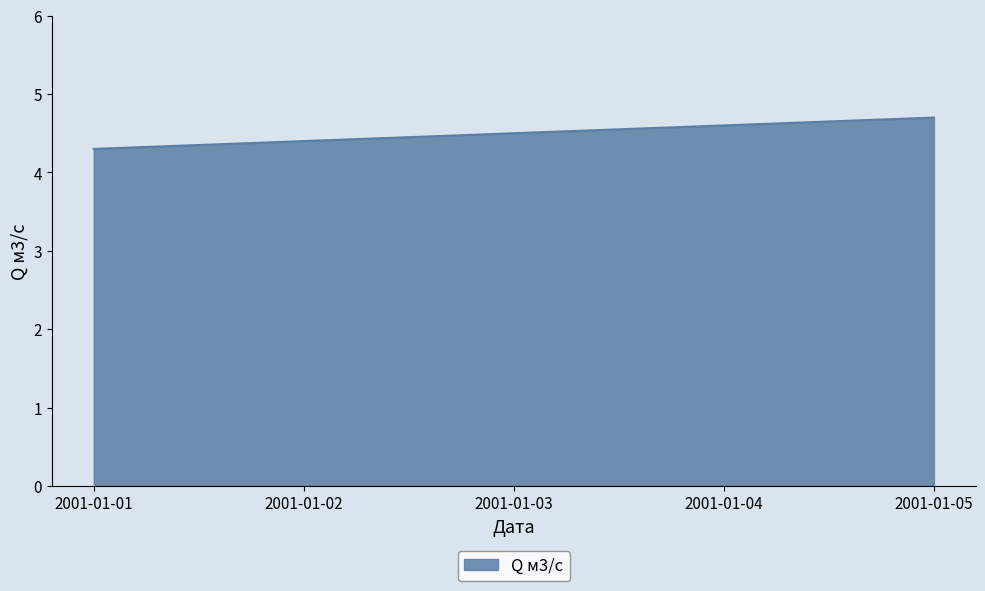

Does the chart have visible grid lines?

No